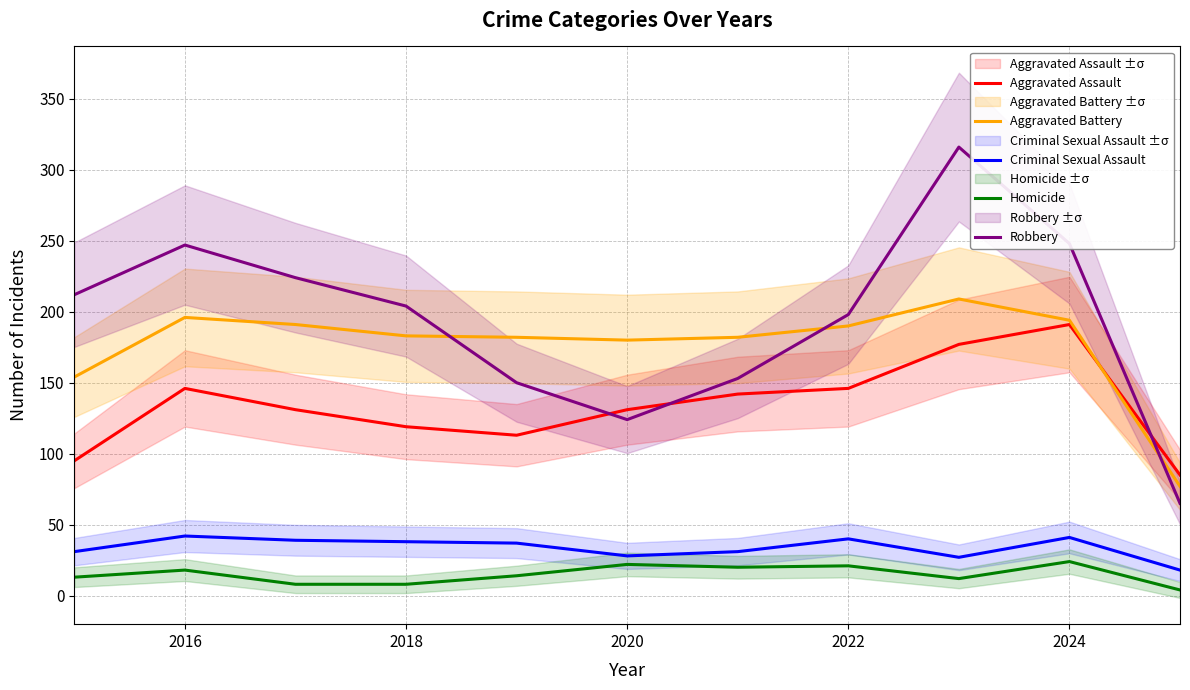

After their last crossing, which series has the higher values: Aggravated Assault or Aggravated Battery?

Aggravated Assault